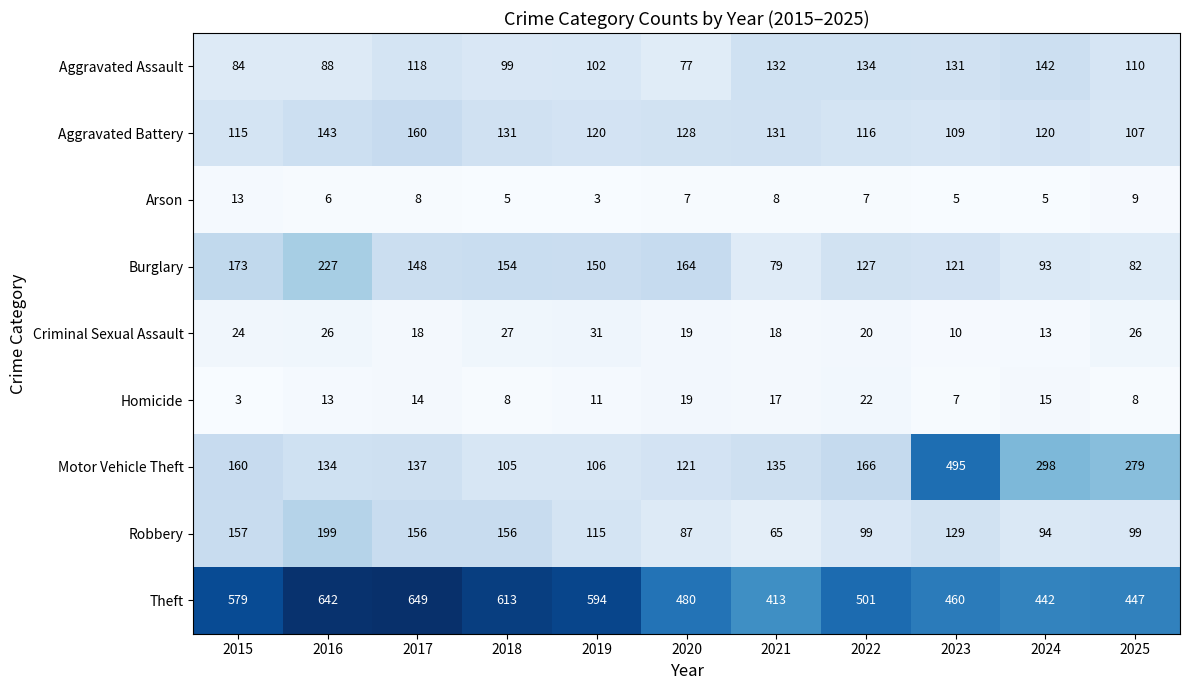

Where is Theft nearest to the value 531?

2022